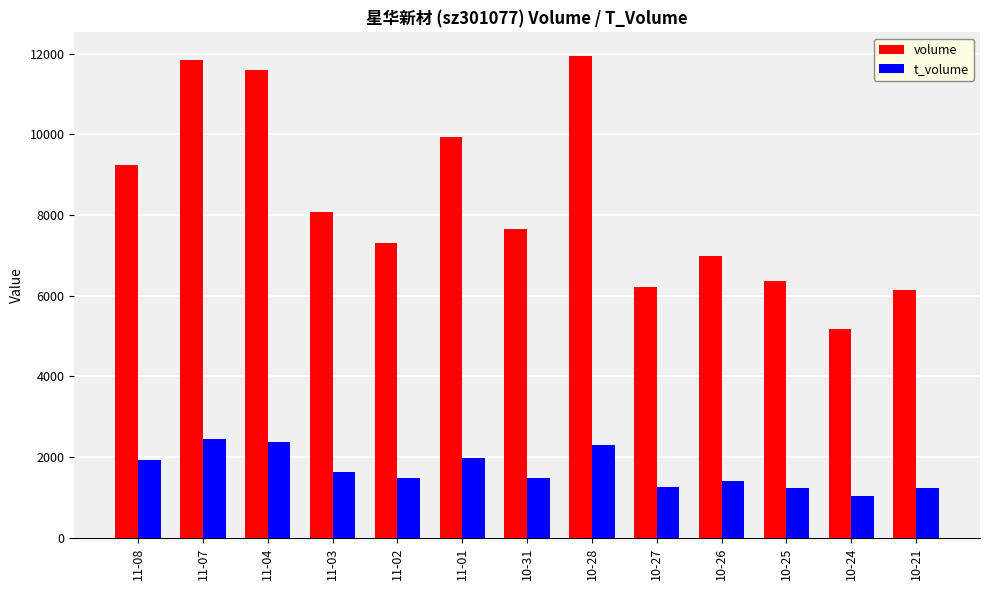

What is the sum of all volume values?

108409